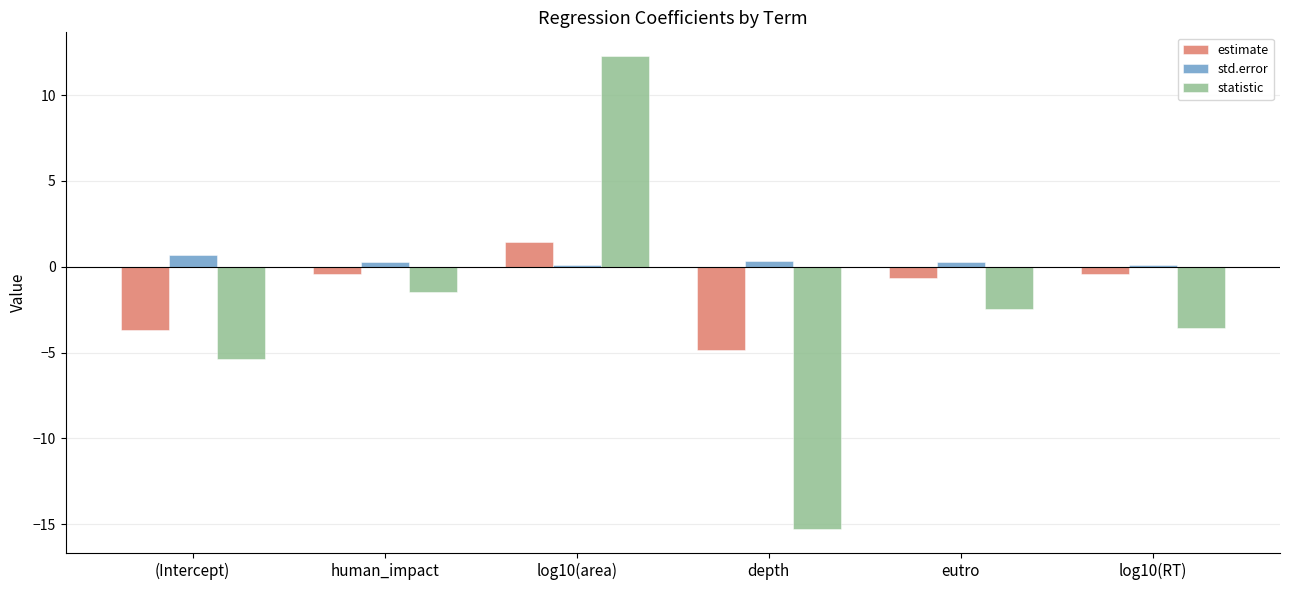

Read the statistic value at depth.

-15.3